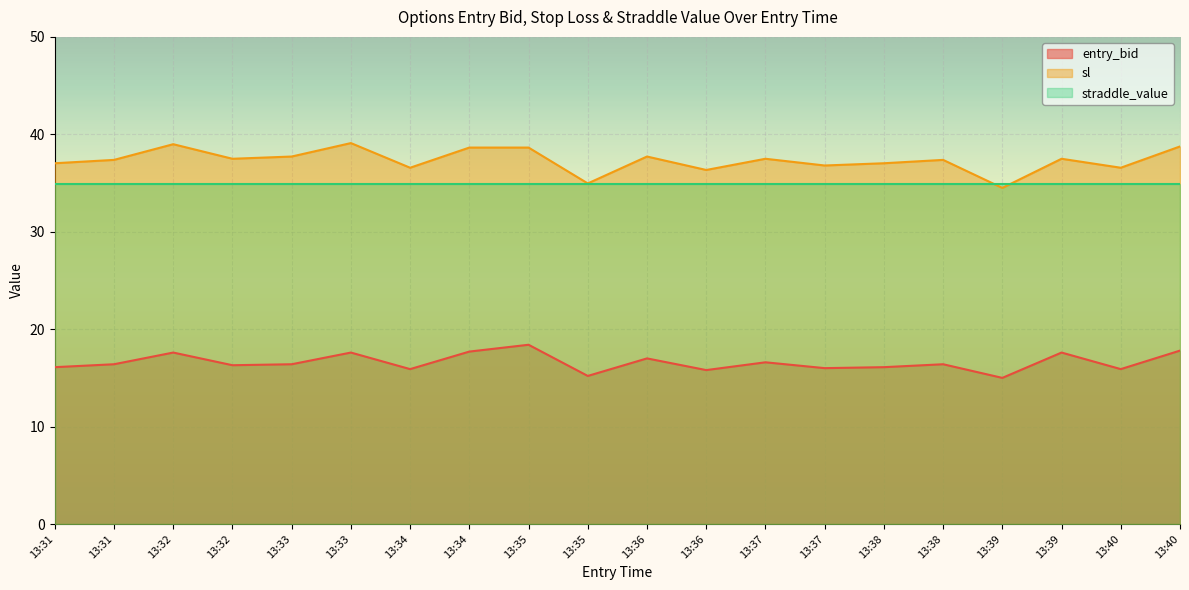

The entry_bid series shows 26.9 at 13:31. True or false?

False